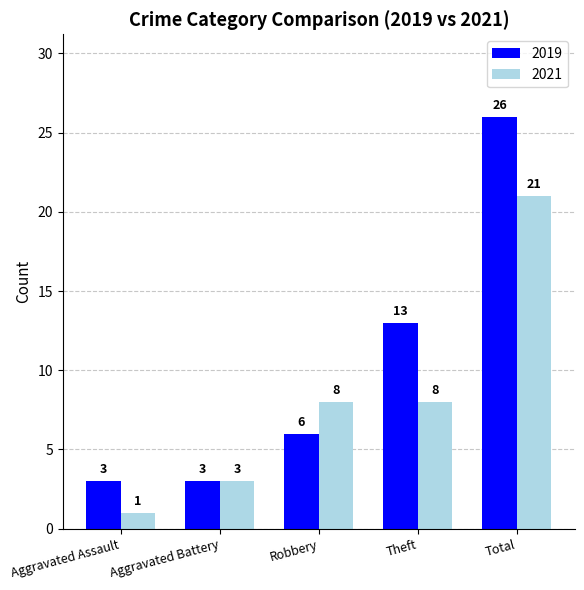

Reading left to right, list all the values displayed in this chart.

2019: Aggravated Assault=3	Aggravated Battery=3	Robbery=6	Theft=13	Total=26
2021: Aggravated Assault=1	Aggravated Battery=3	Robbery=8	Theft=8	Total=21